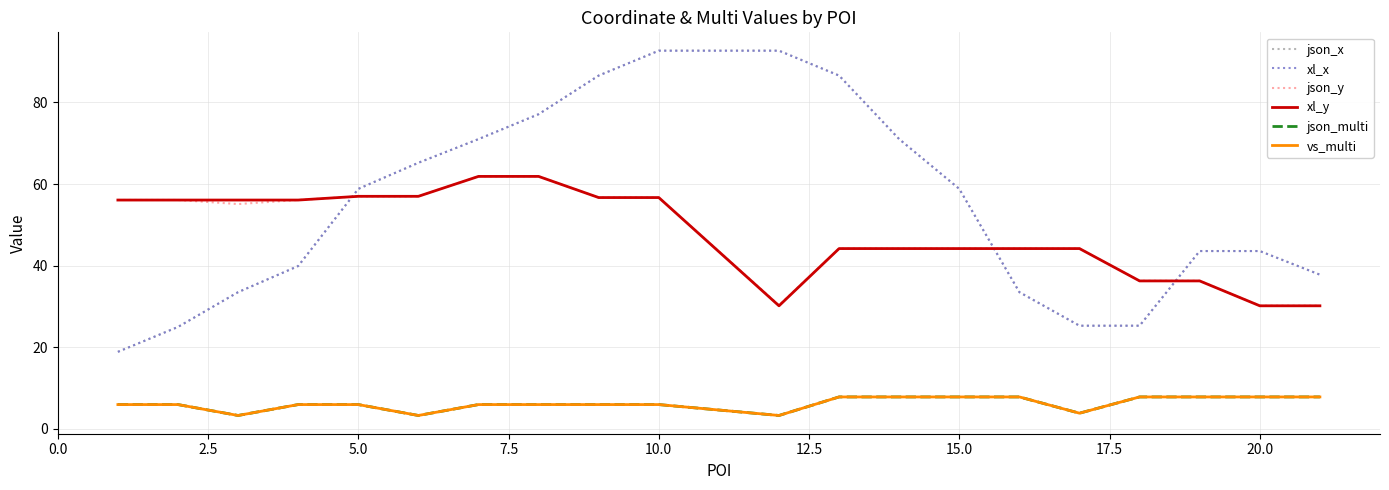

Which series has the largest range (max minus min)?

json_x